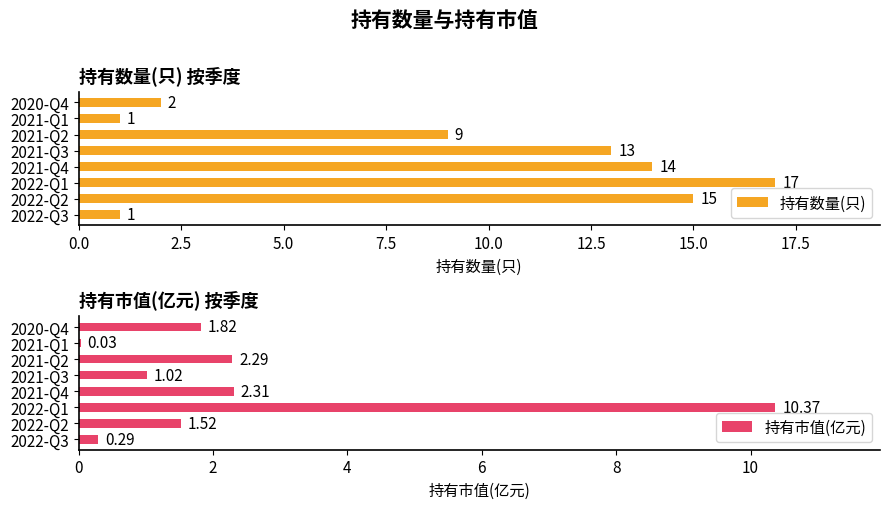

At which label does 持有数量(只) reach its peak?

2022-Q1